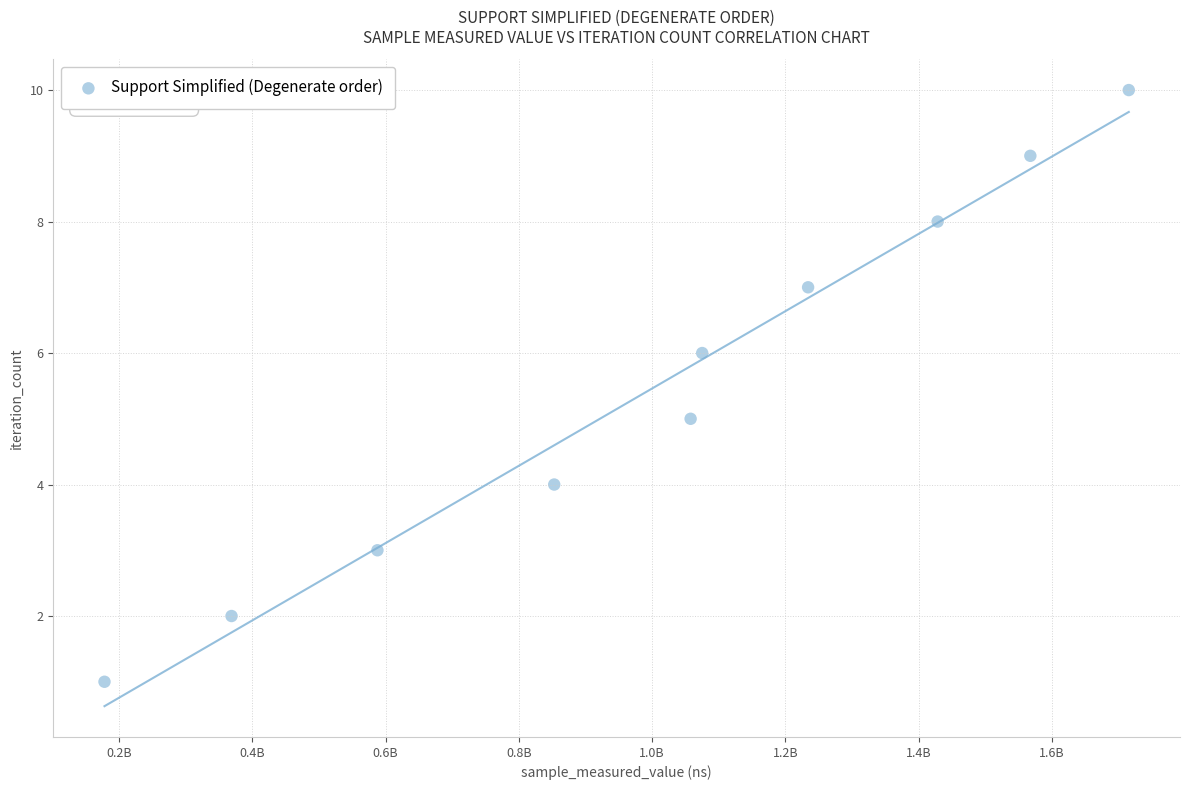

What is the average Y value?

6